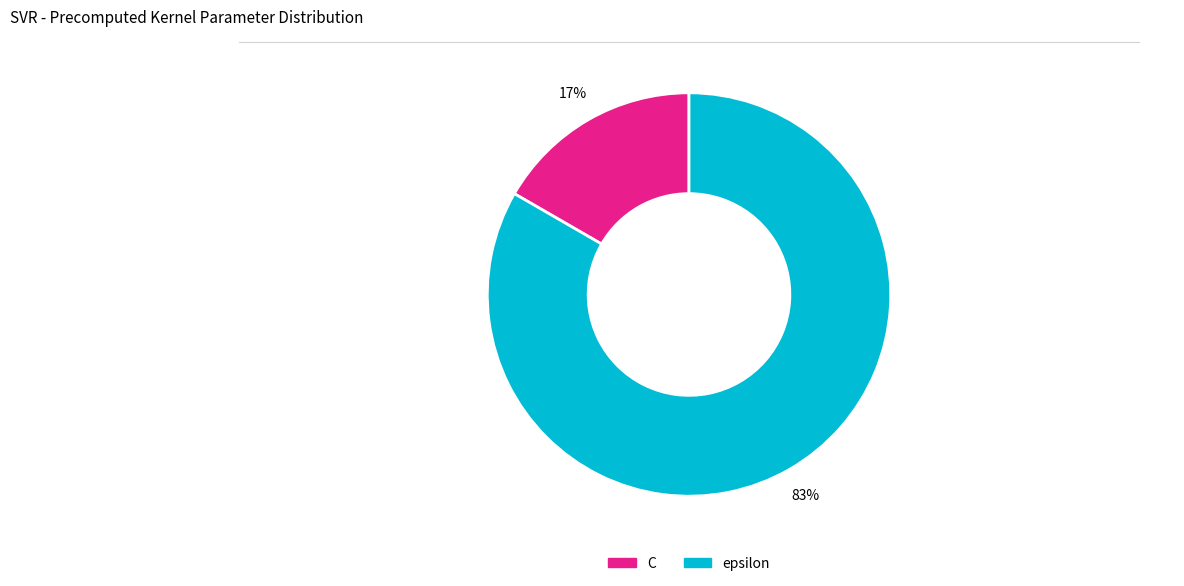

Combined, do C and epsilon account for over 50%?

Yes